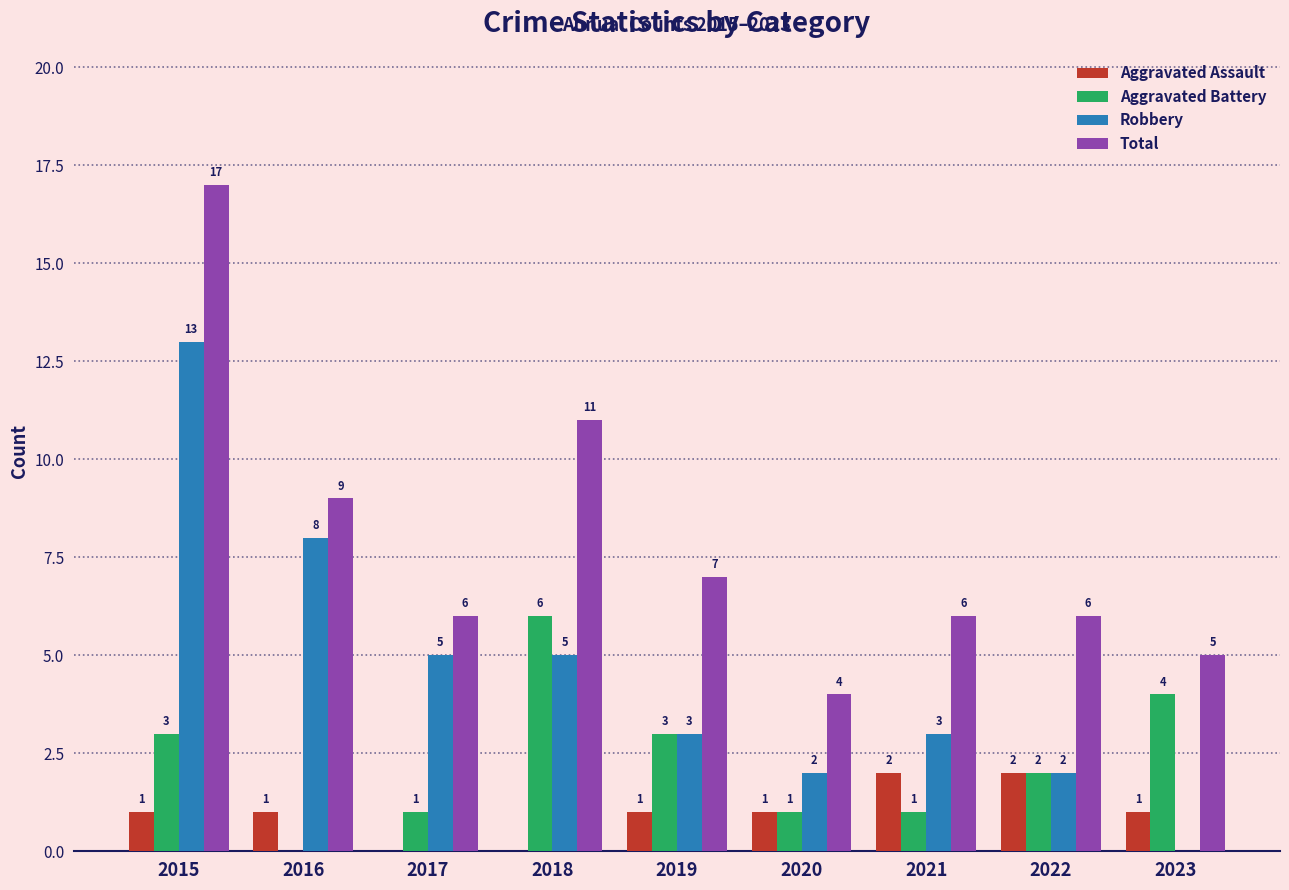

Which series changed the most between 2015 and 2023?

Robbery